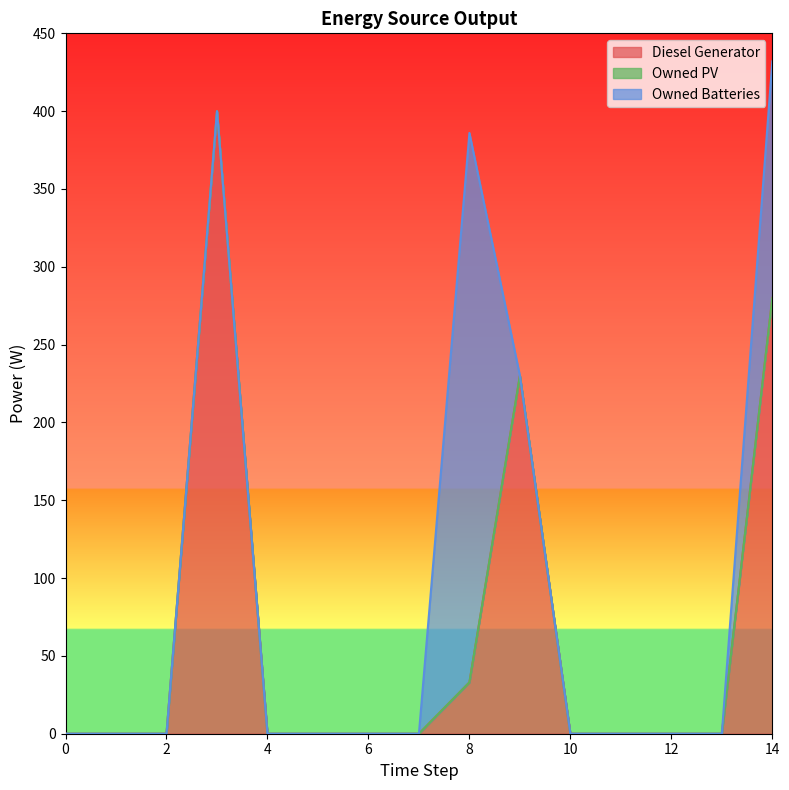

How many intersections are there between Diesel Generator and Owned Batteries?

1